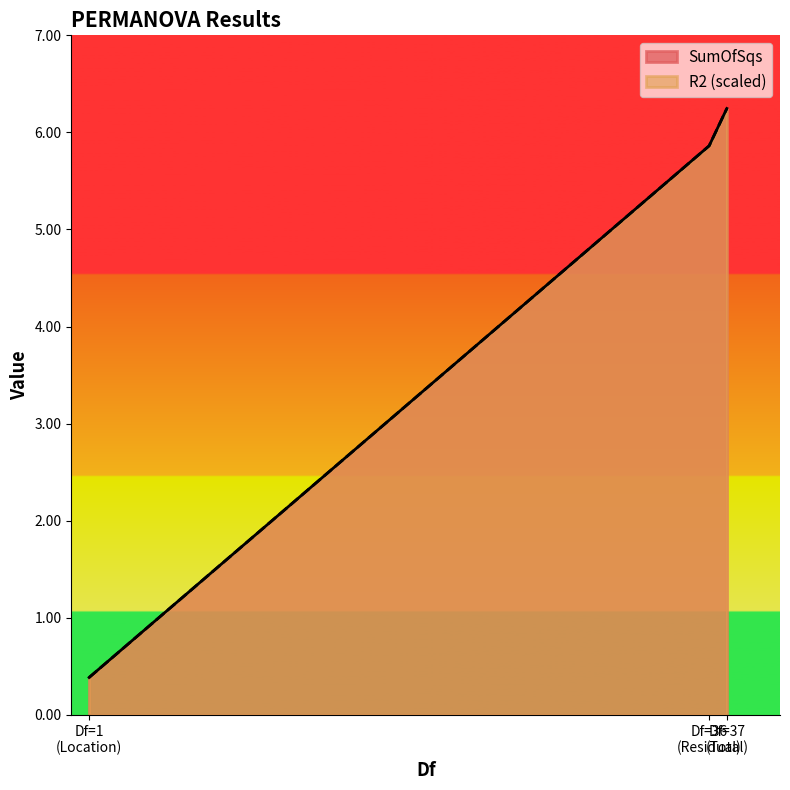

Which series changed the most between Df=36 (Residual) and Df=37 (Total)?

R2